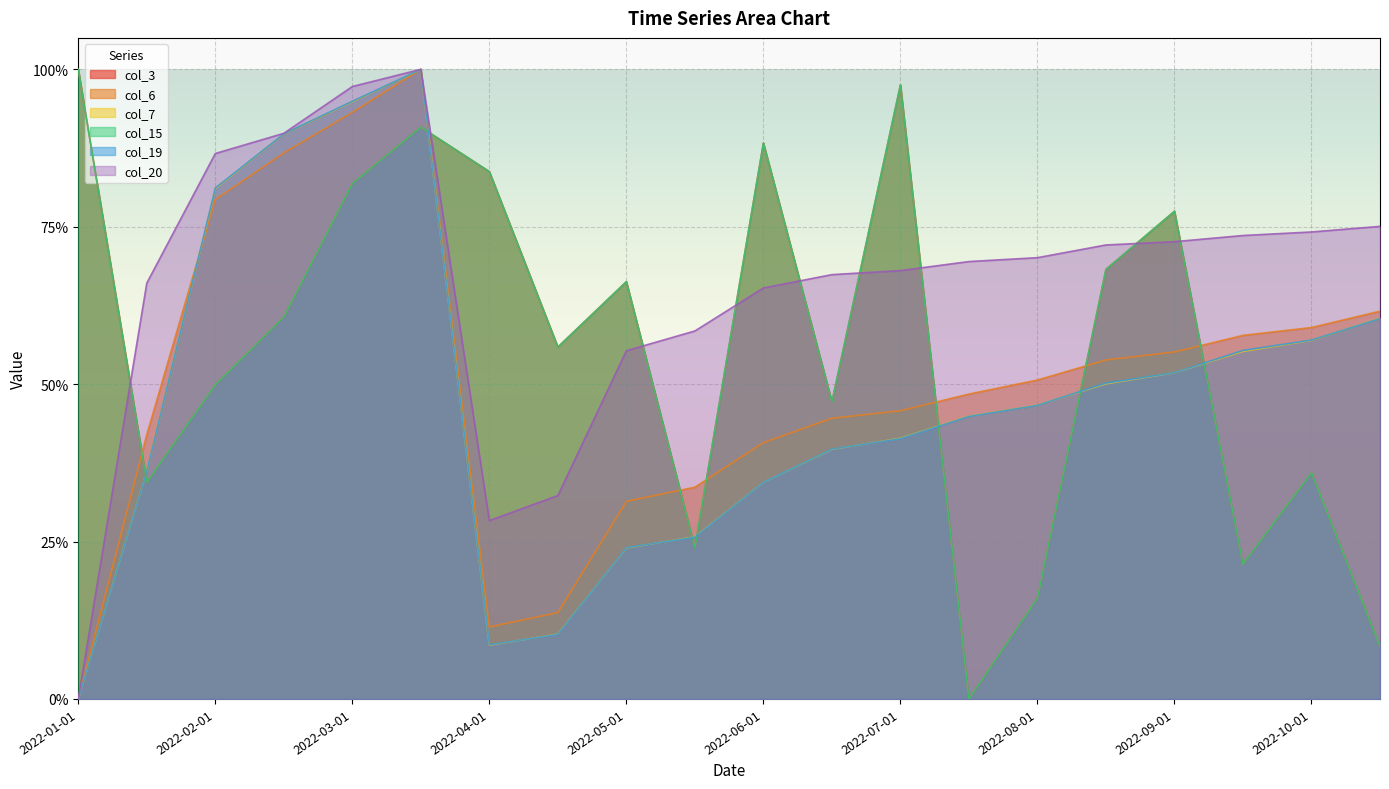

What is the label of the 4th point from the left?

2022-02-15